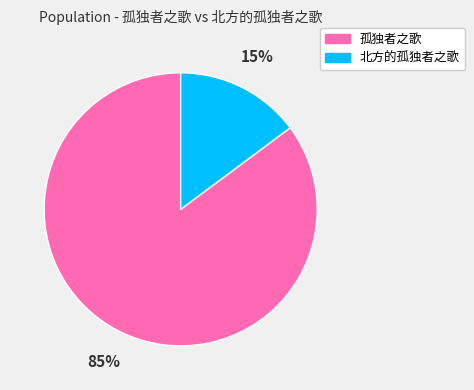

How many slices are in this pie chart?

2